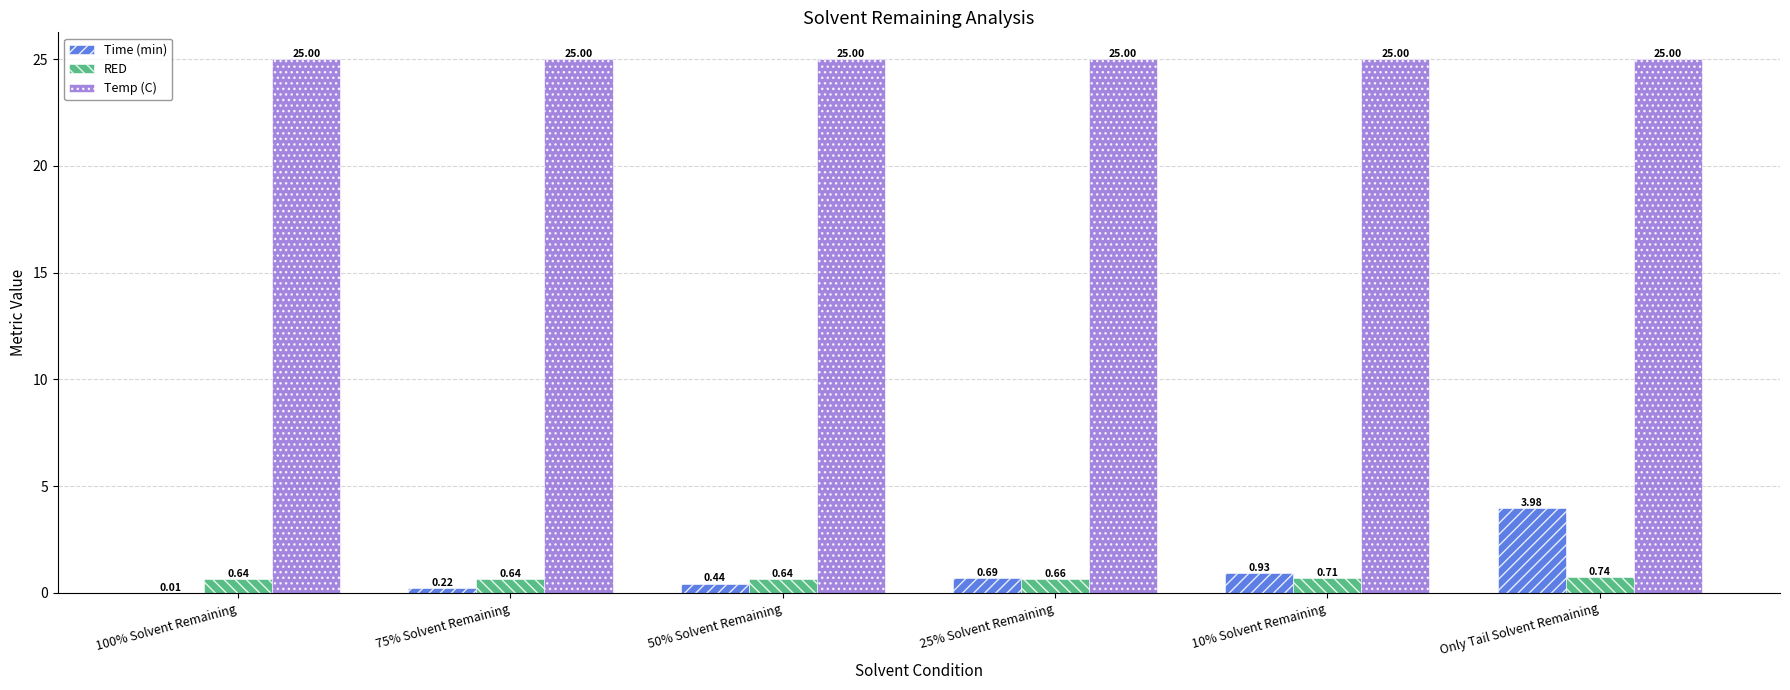

What is the total value across all series at 100% Solvent Remaining?

25.6